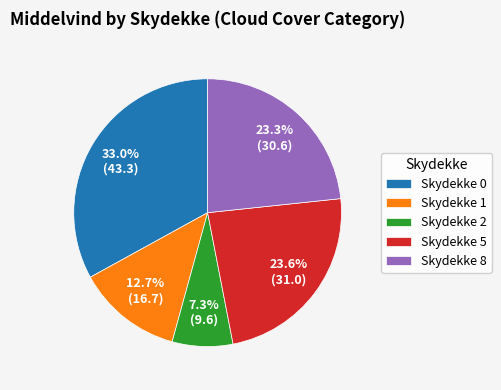

What is the ratio of the value at Skydekke 2 to the value at Skydekke 1?

0.6